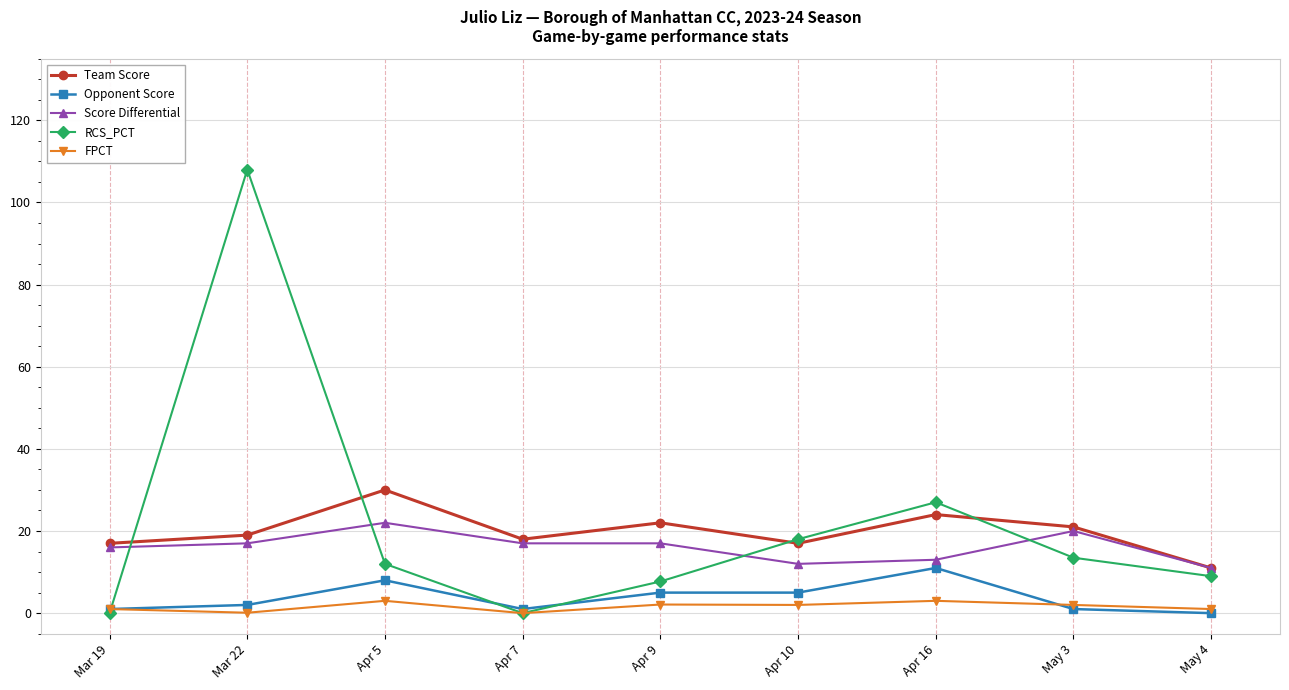

What is the label of the 7th point from the left?

Apr 16